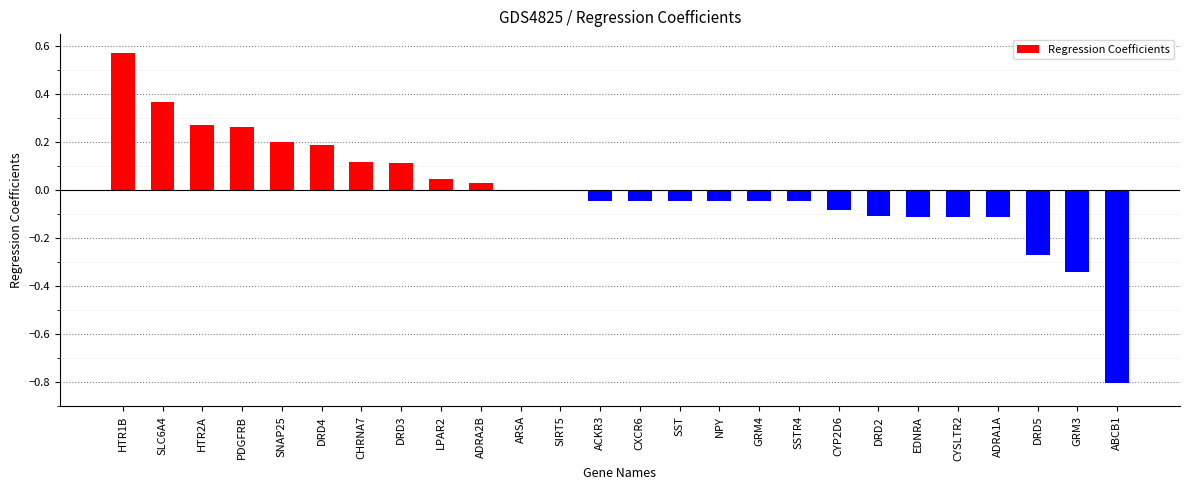

Which label corresponds to the largest value in the chart?

HTR1B